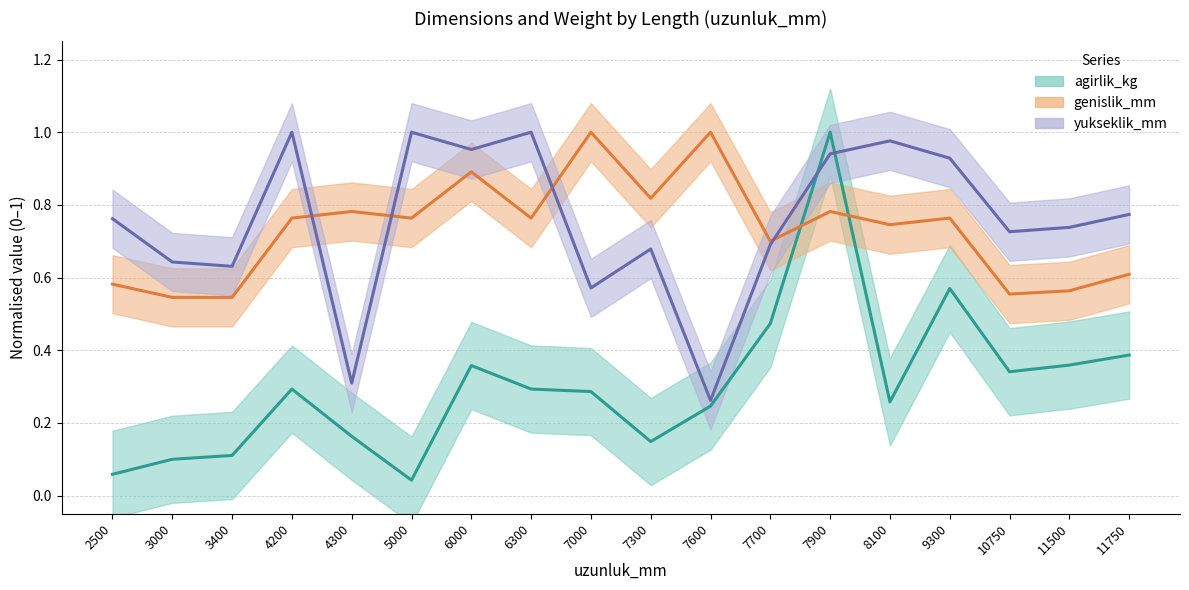

Between 6300 and 11750, which series saw the biggest shift?

yukseklik_mm